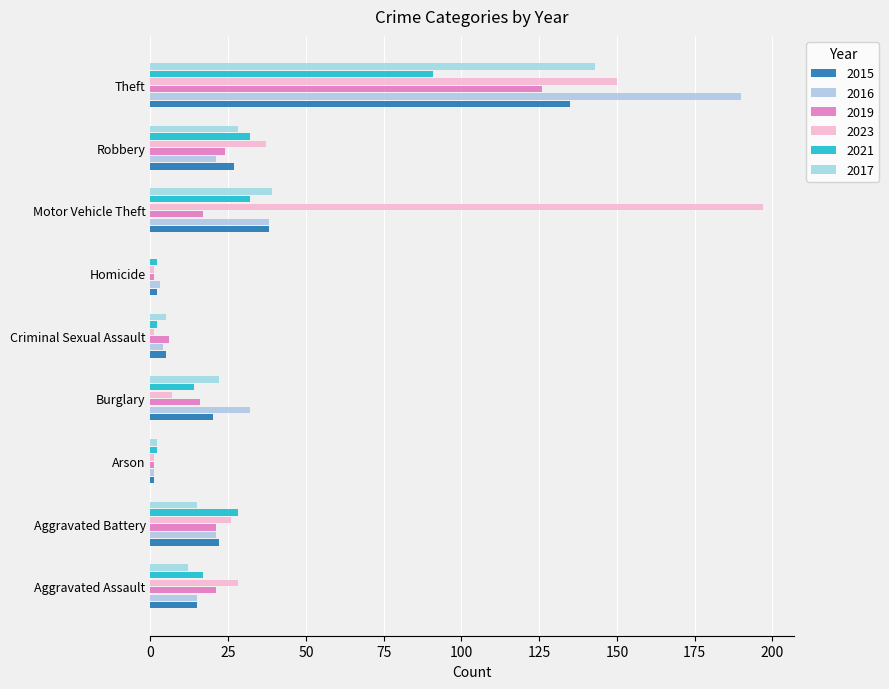

Is the value of 2021 at Arson greater than the value of 2023 at Arson?

Yes